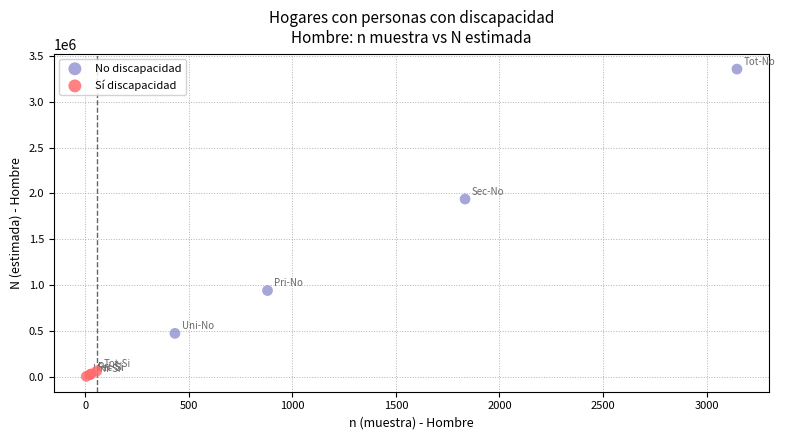

Which series contains the highest Y value?

No discapacidad